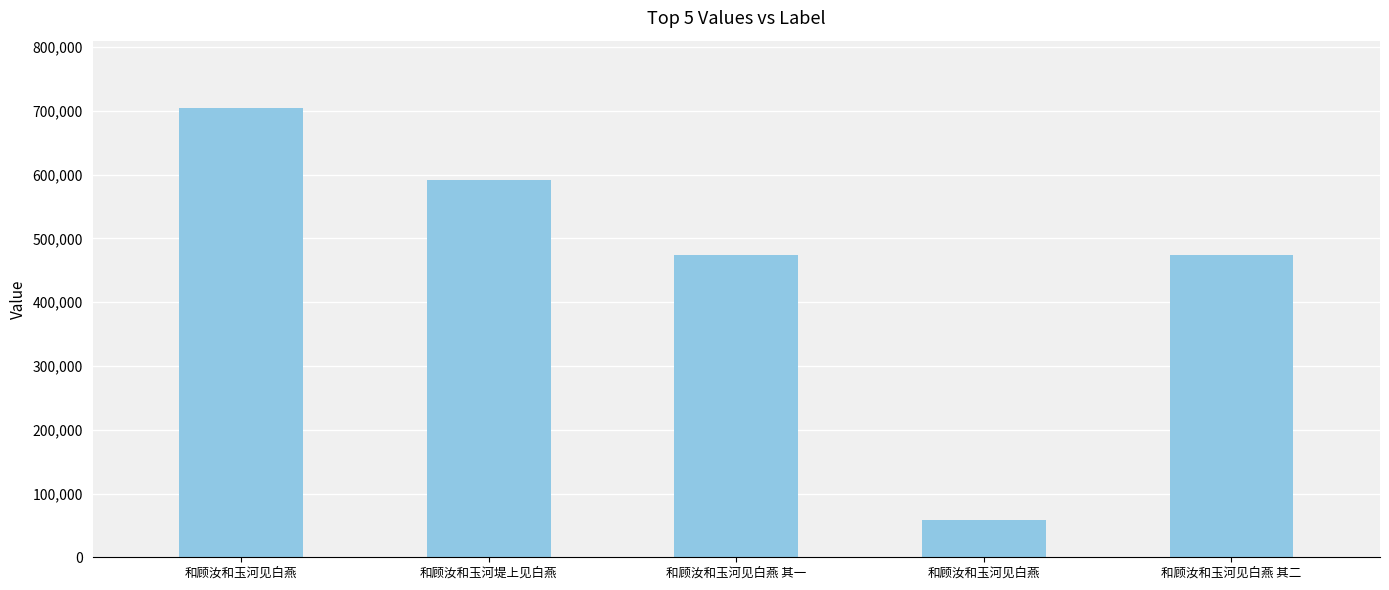

The value at 和顾汝和玉河见白燕 is 704387. True or false?

True